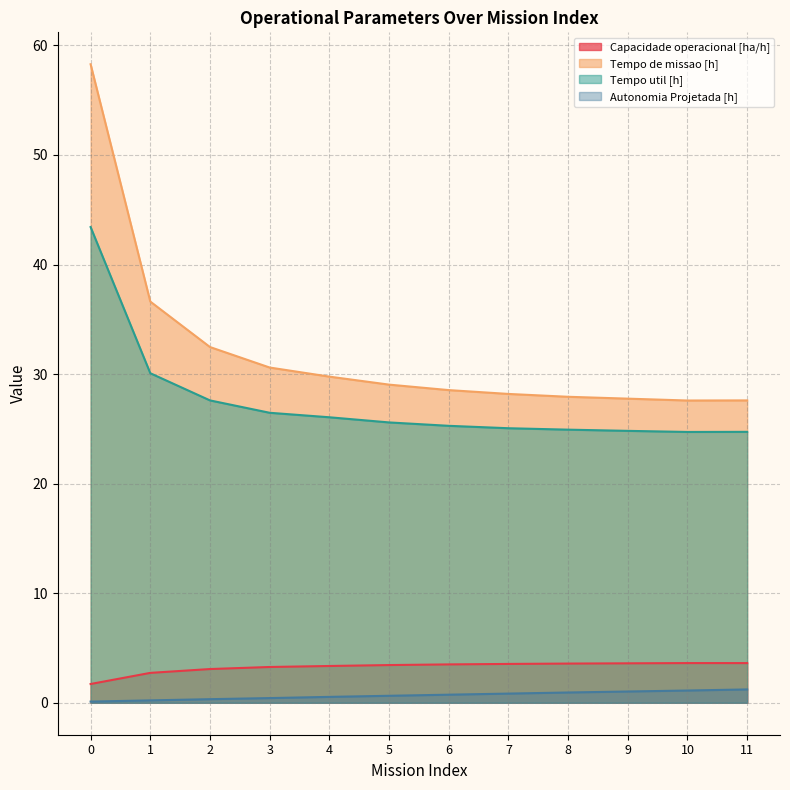

What is the value of the Tempo util [h] point at the 11th from the left?

24.7